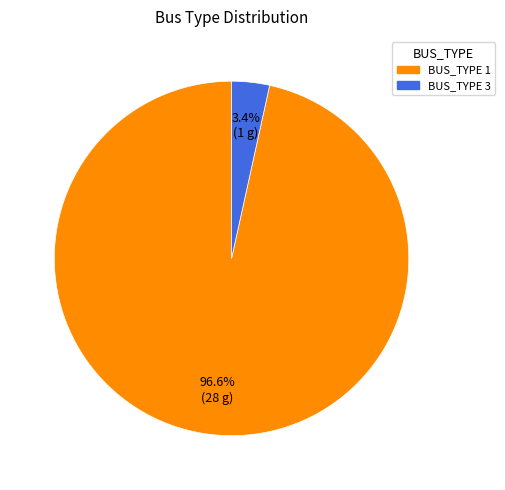

Between BUS_TYPE 1 and BUS_TYPE 3, which is larger?

BUS_TYPE 1